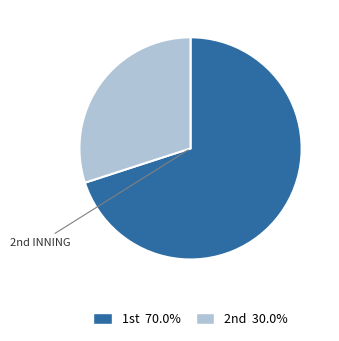

Is there a majority slice in this chart?

Yes